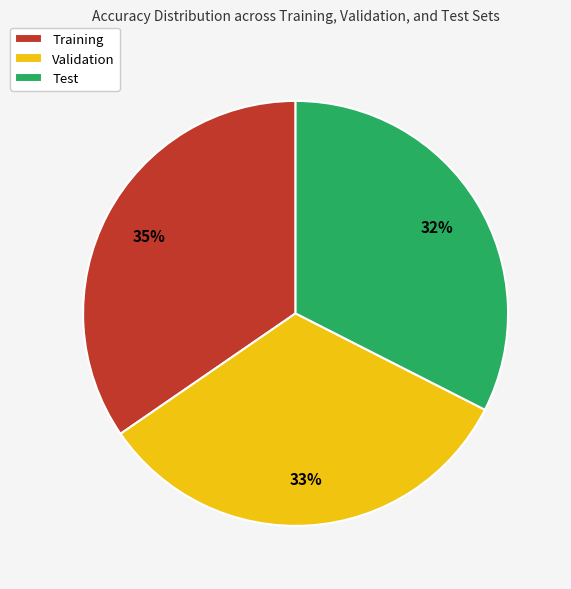

Which slice is the largest?

Training